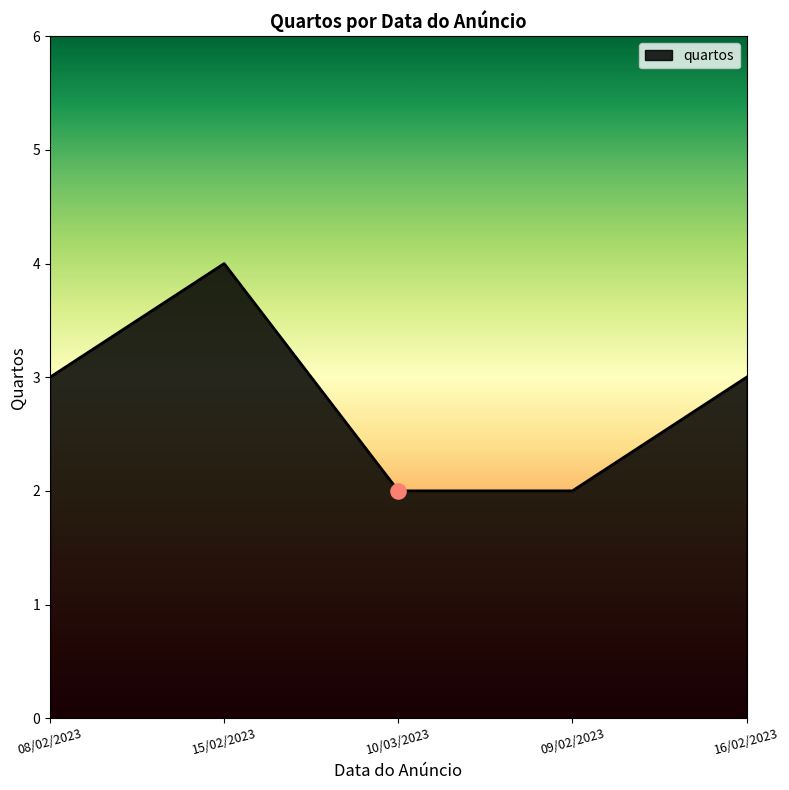

What is the change in value from 15/02/2023 to 16/02/2023?

-1